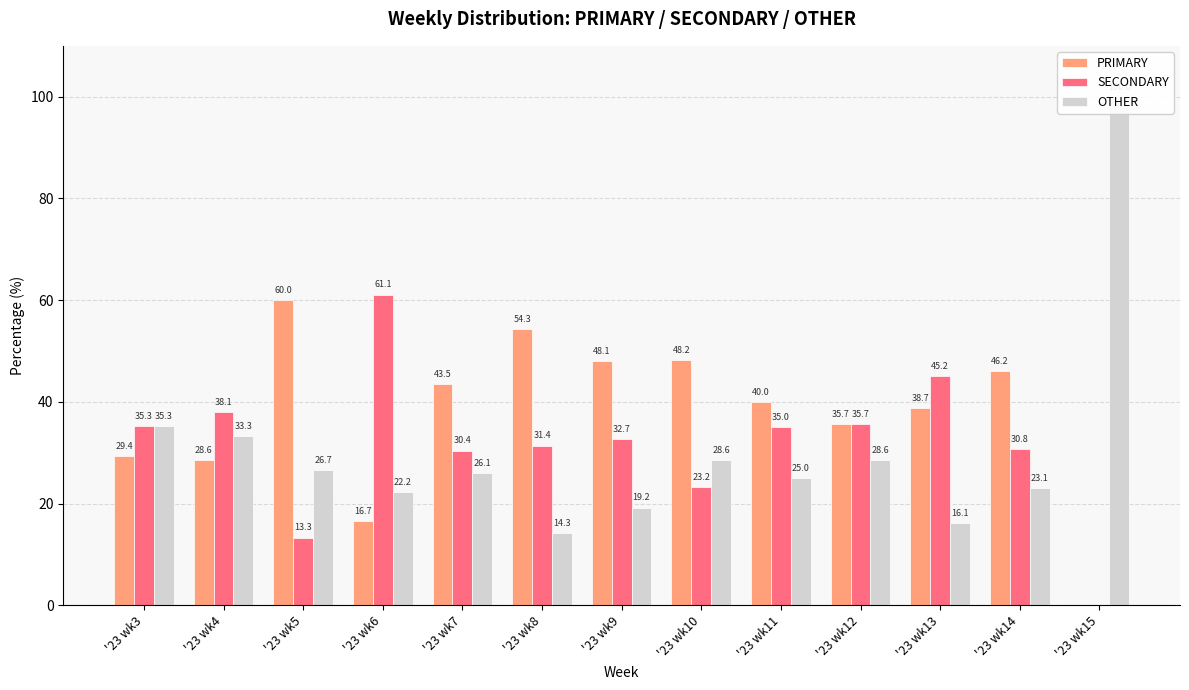

Rank the series by their maximum value, from lowest to highest.

PRIMARY, SECONDARY, OTHER